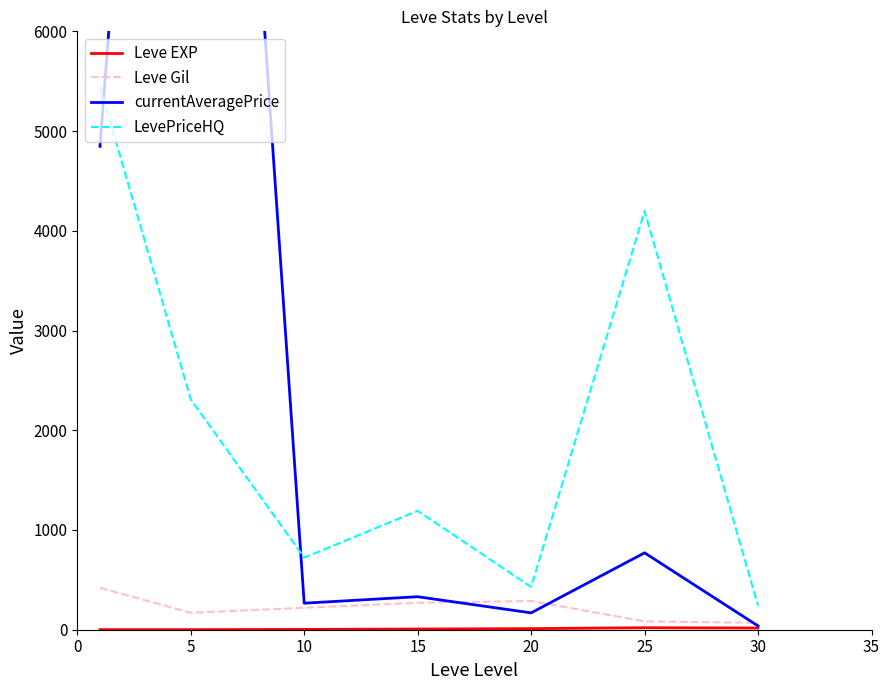

At which category does Leve Gil reach its first local peak?

20